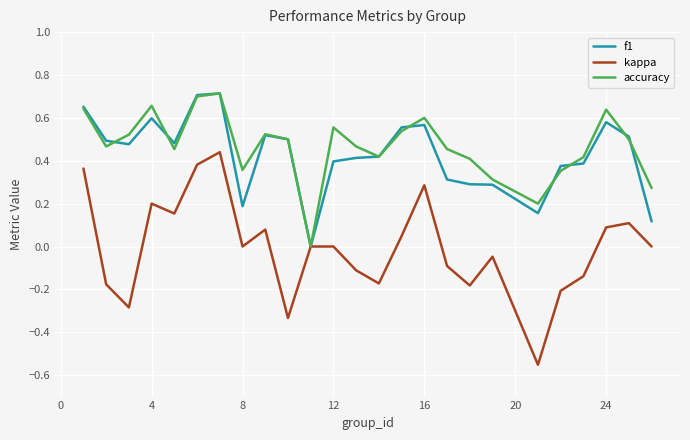

Which series has the widest spread of values?

kappa